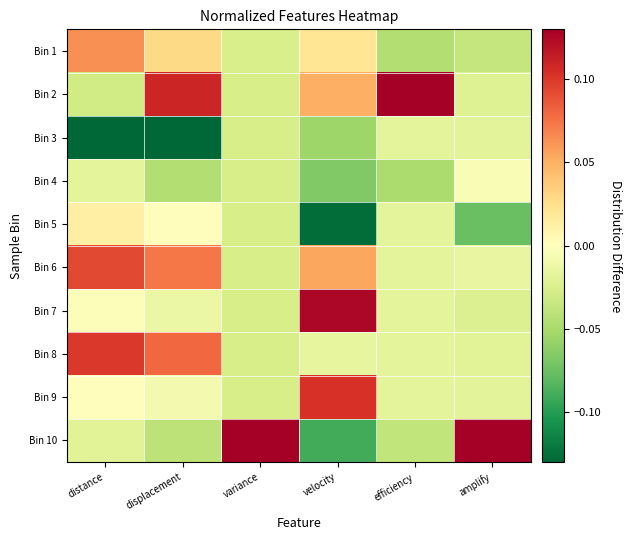

Count the number of categories in the chart.

6